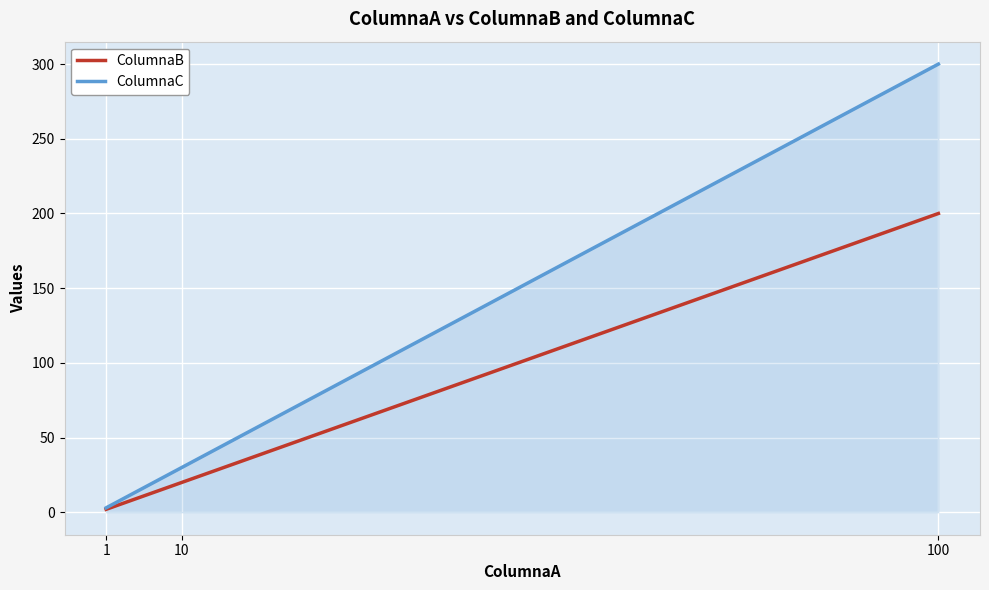

At 10, list the series in order from largest to smallest.

ColumnaC, ColumnaB